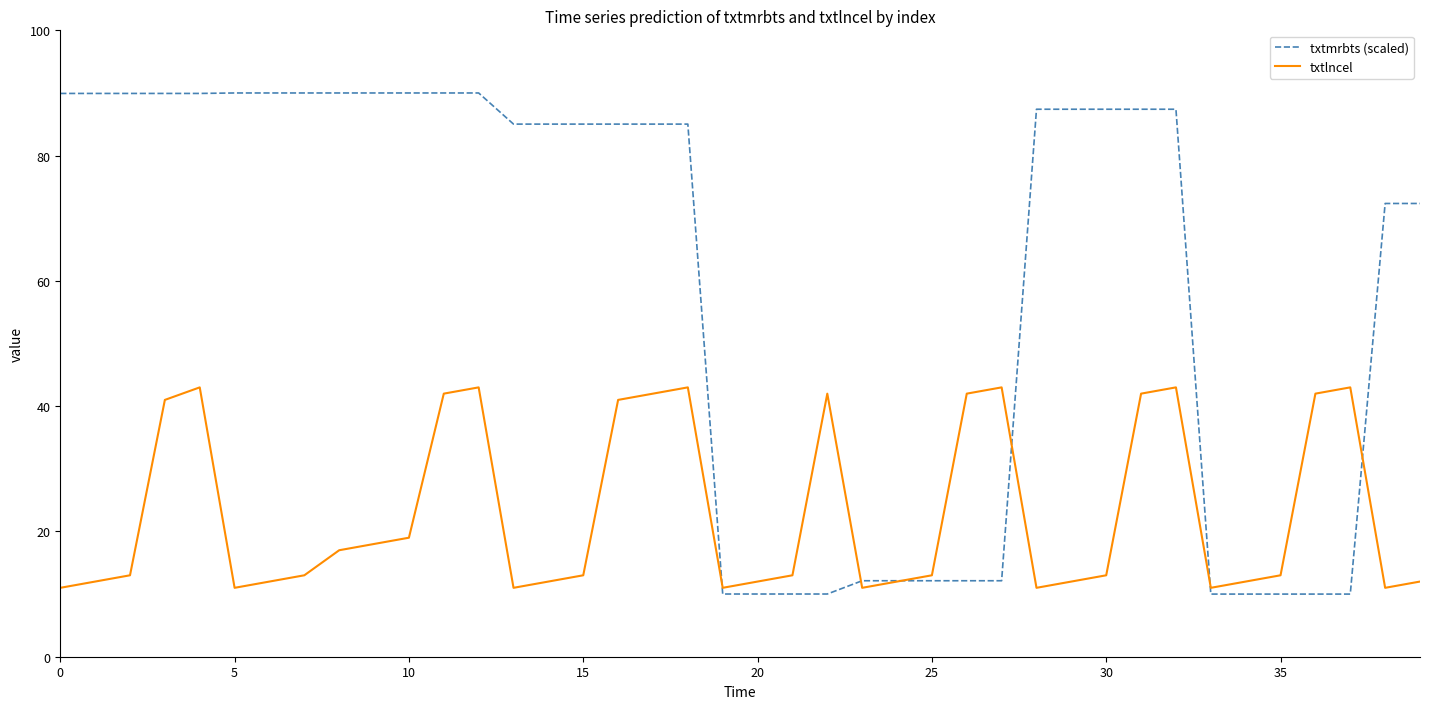

What is the difference between the maximum and second lowest values in the txtlncel series?

32.0